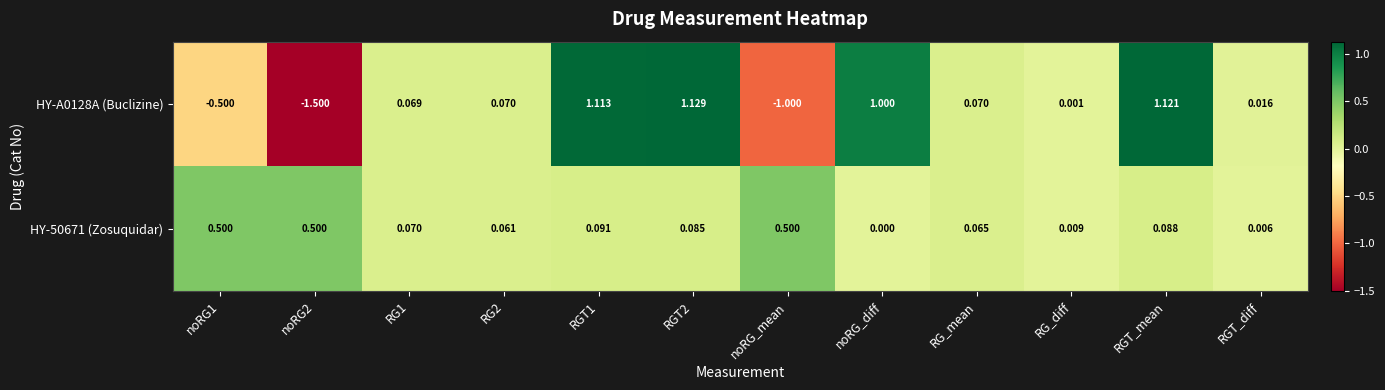

What is the smallest value displayed?

-1.5